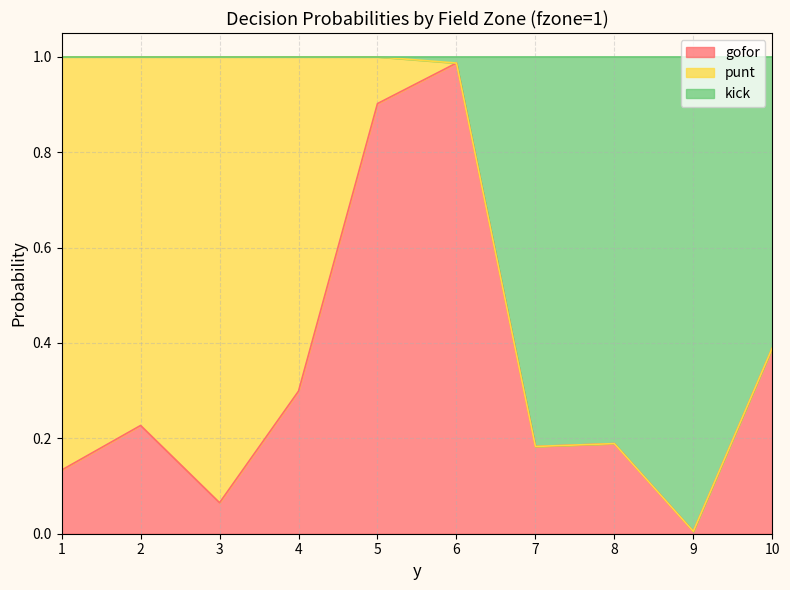

Does the chart display data point markers on the line(s)?

No